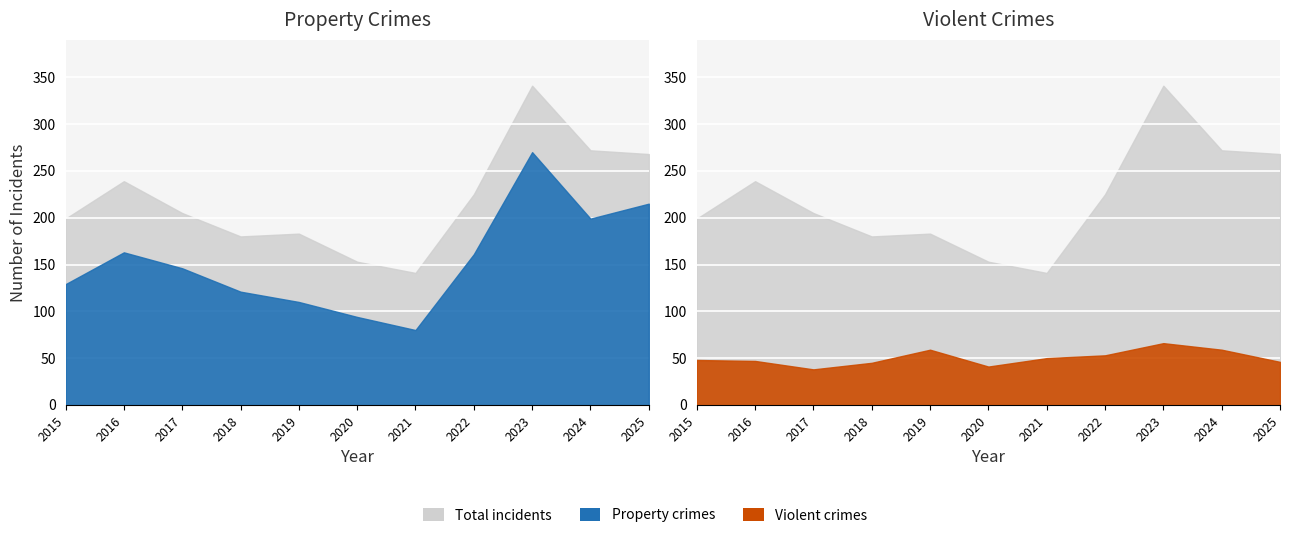

What is the maximum value shown in the chart?

341